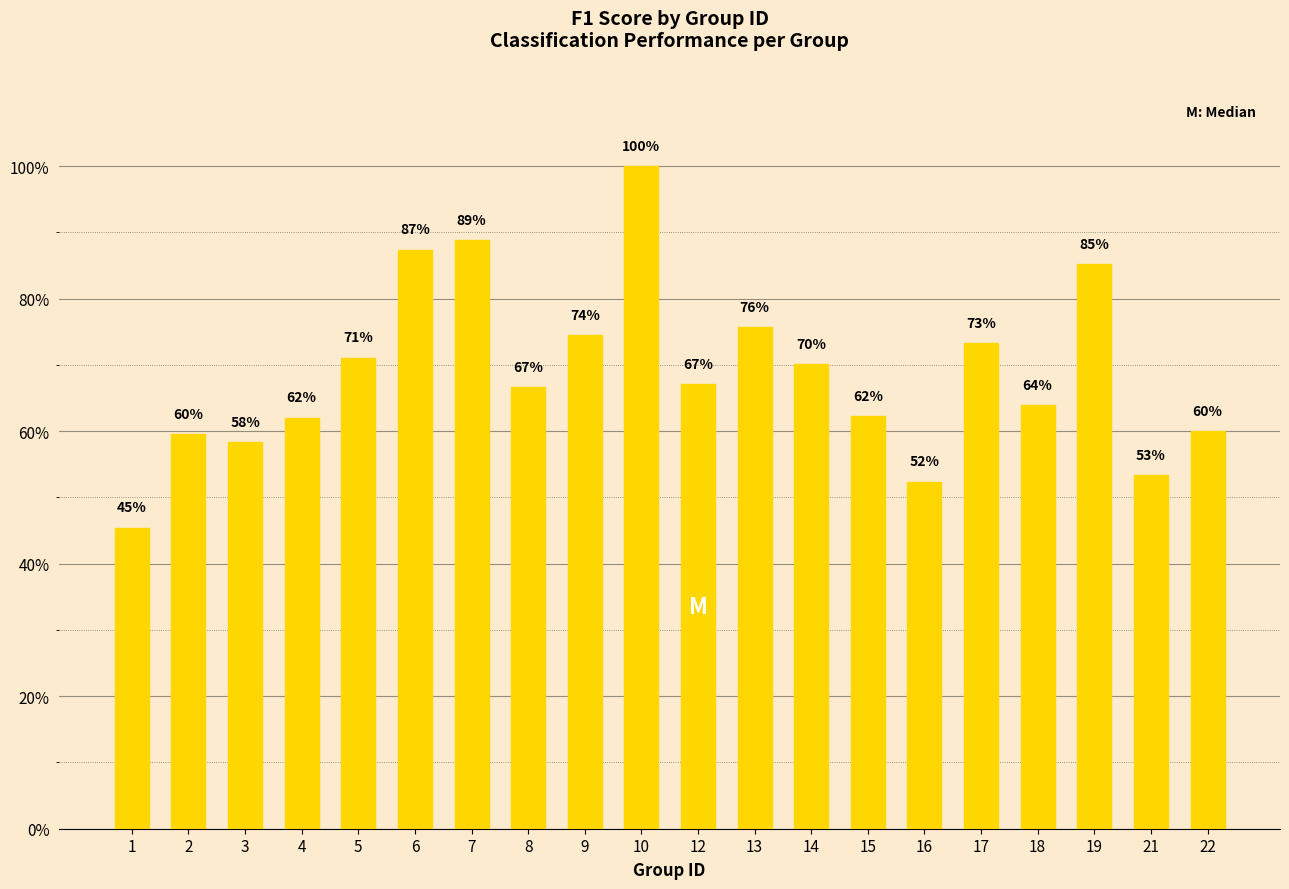

List the labels in order of value, smallest first.

1, 16, 21, 3, 2, 22, 4, 15, 18, 8, 12, 14, 5, 17, 9, 13, 19, 6, 7, 10